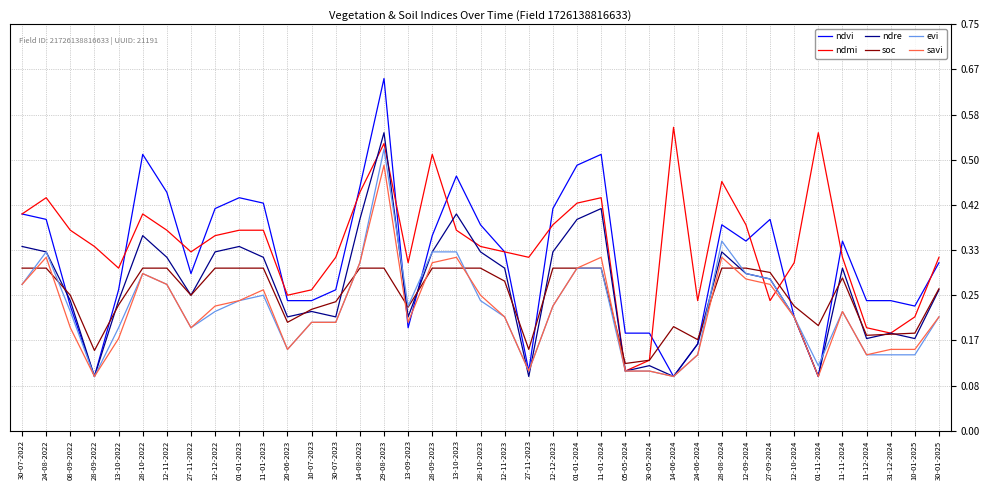

What position from the right is 20-06-2023?

28